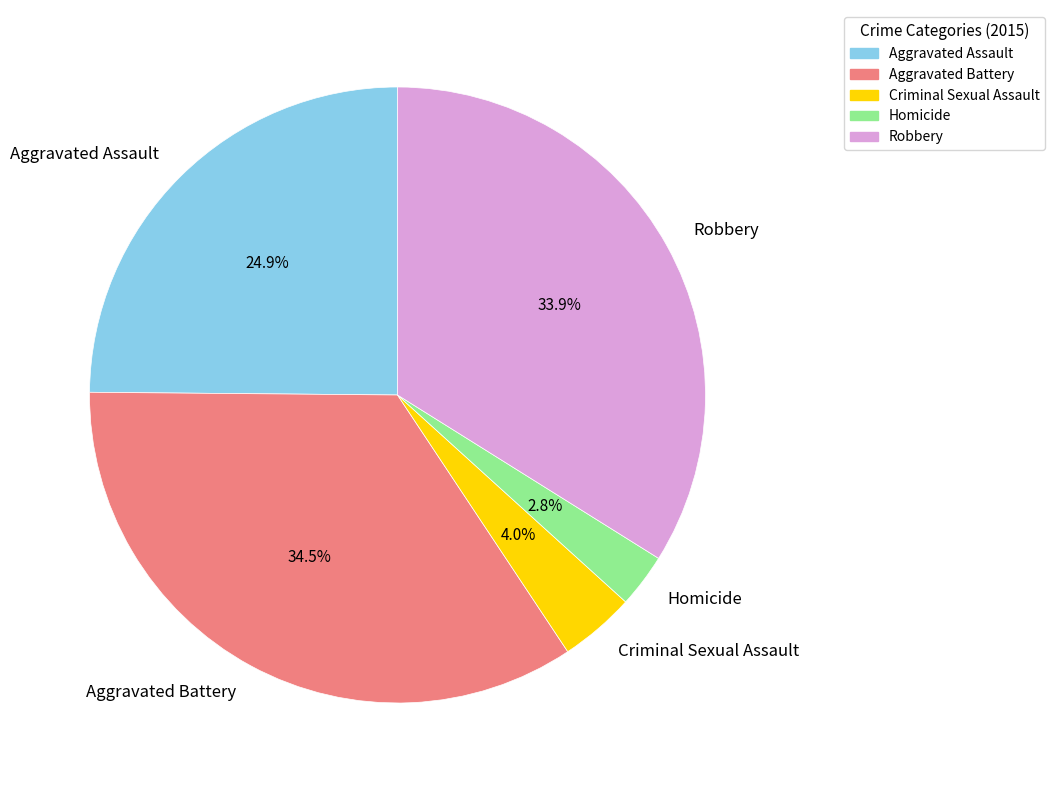

Which has a higher value, Aggravated Battery or Criminal Sexual Assault?

Aggravated Battery